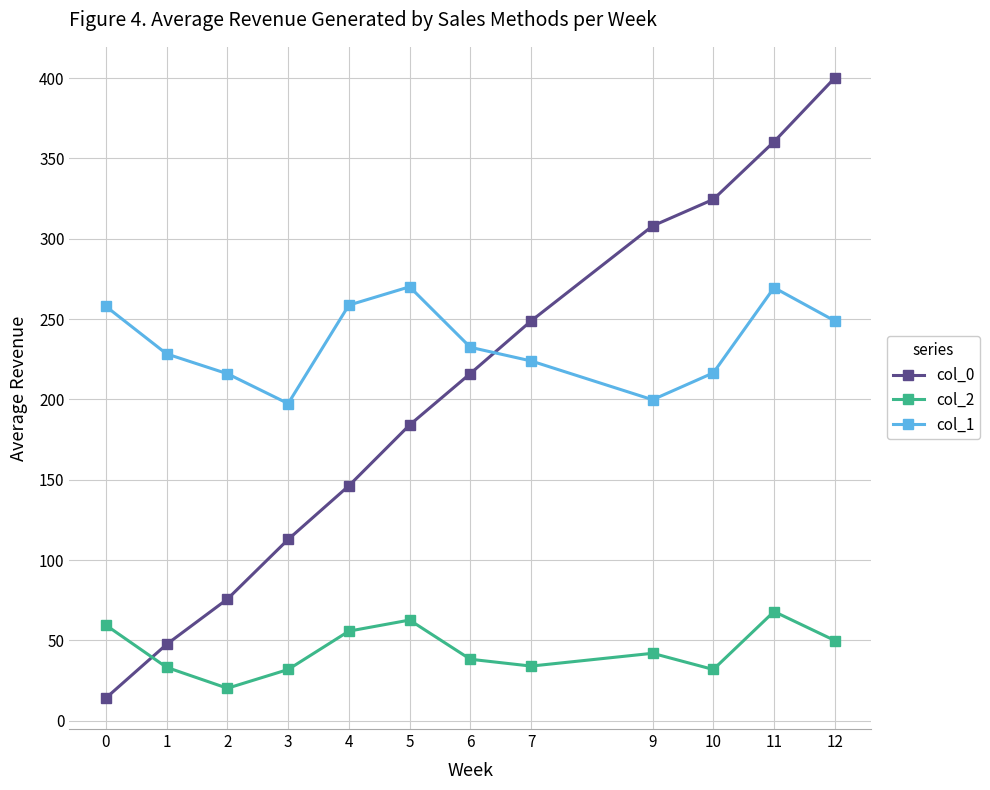

Rank the series by their maximum value, from lowest to highest.

col_2, col_1, col_0